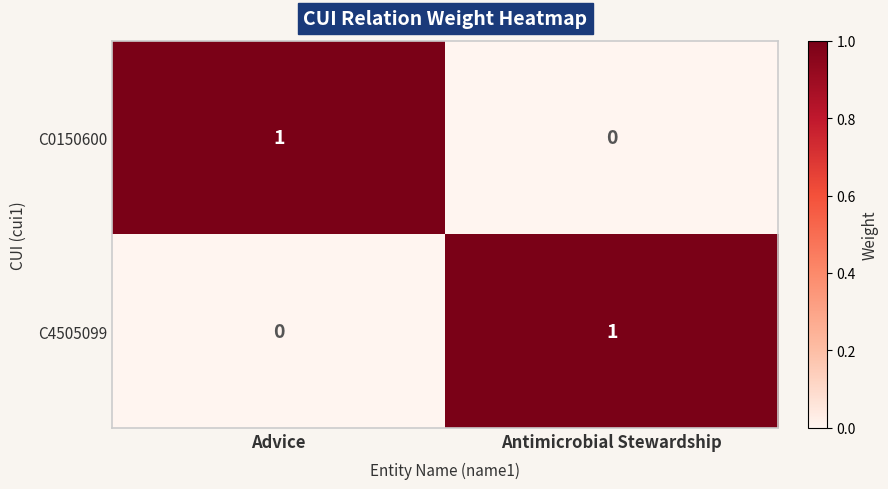

The C4505099 series shows 1 at Antimicrobial Stewardship. True or false?

True